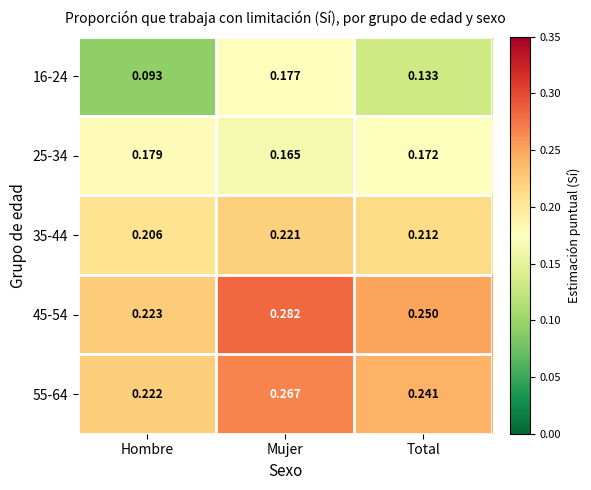

Is the value of 16-24 at Mujer greater than the value of 35-44 at Hombre?

No